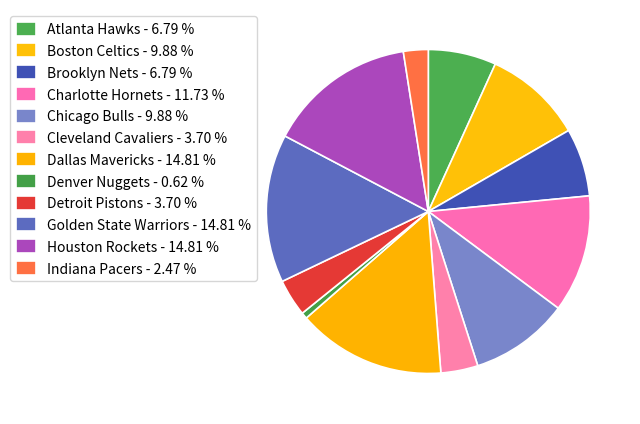

How many slices are in this pie chart?

12